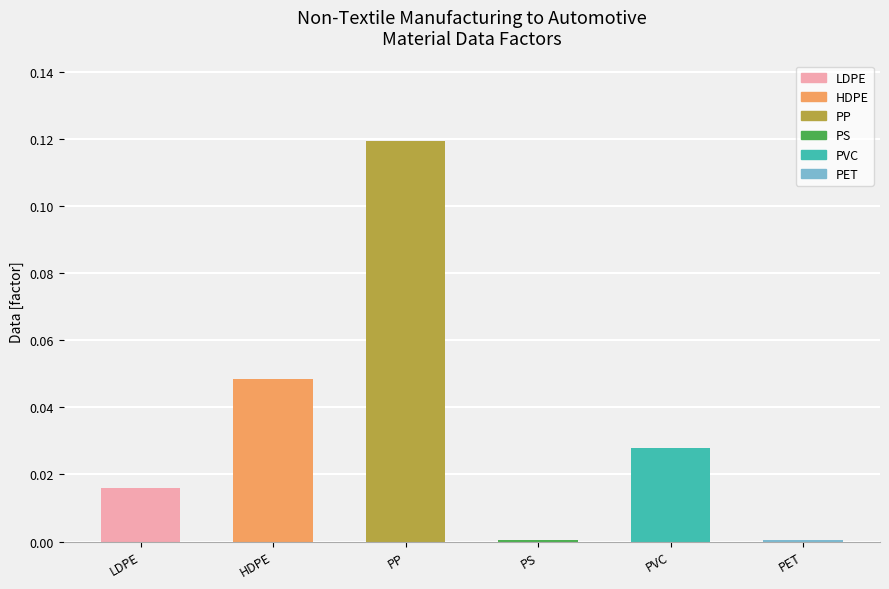

Are the bars horizontal?

No